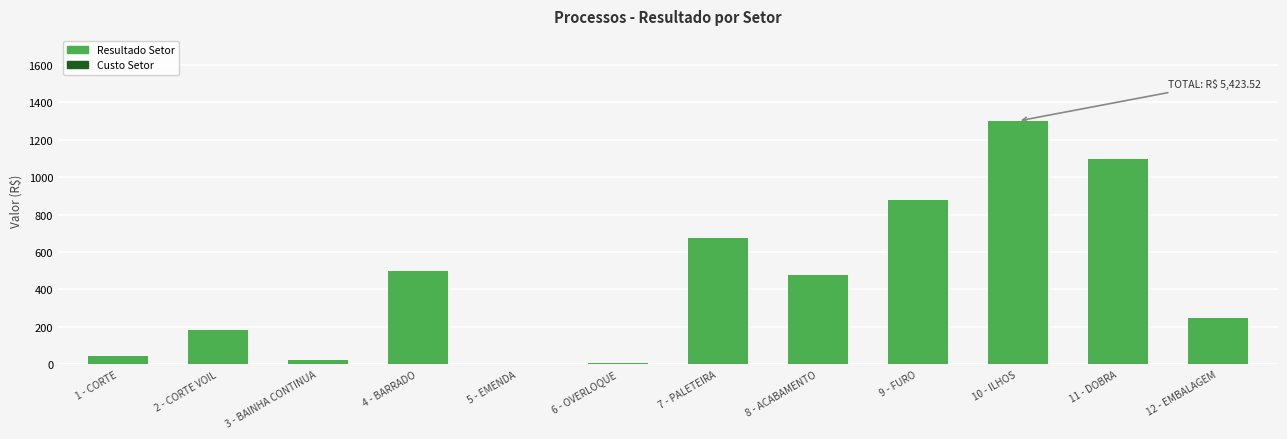

Is it true that the value at 5 - EMENDA is 0.0?

True